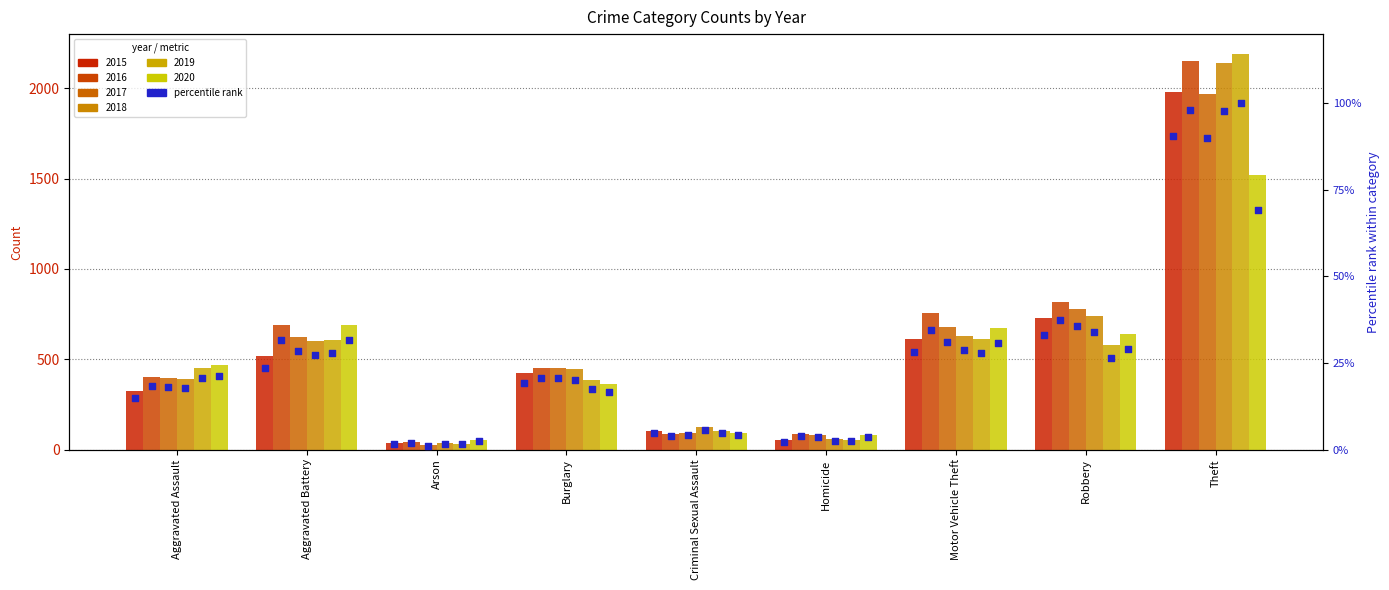

Approximately how many times larger is the value at Burglary compared to Theft?

0.2